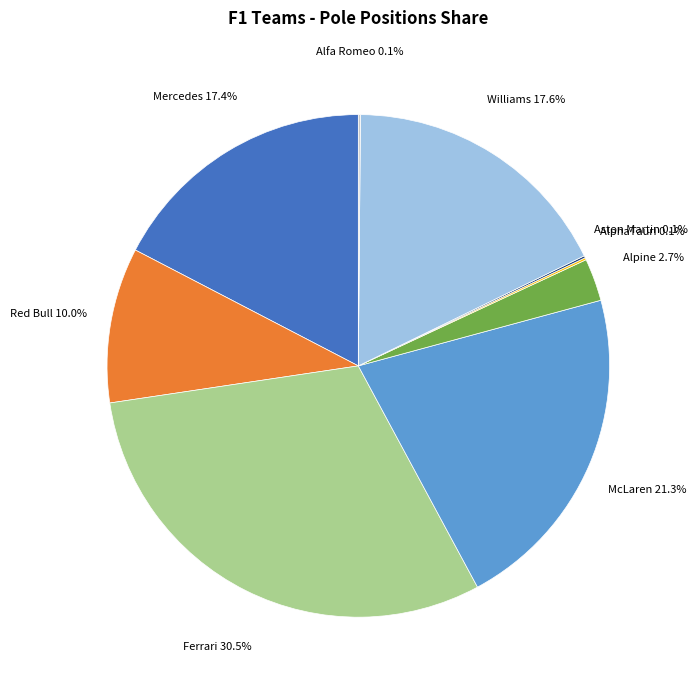

Is there any slice that represents more than half of the pie?

No